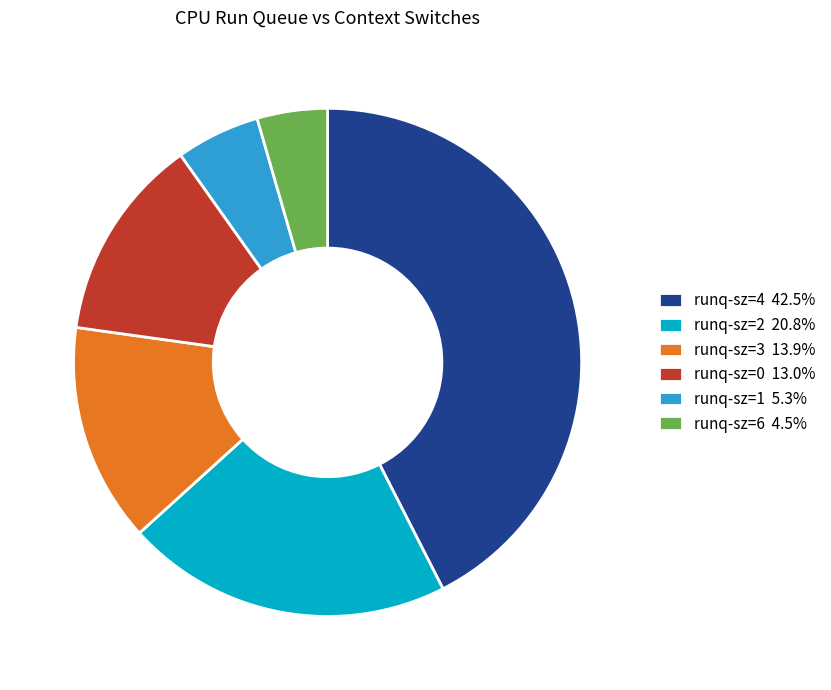

Count the number of slices in the pie.

6